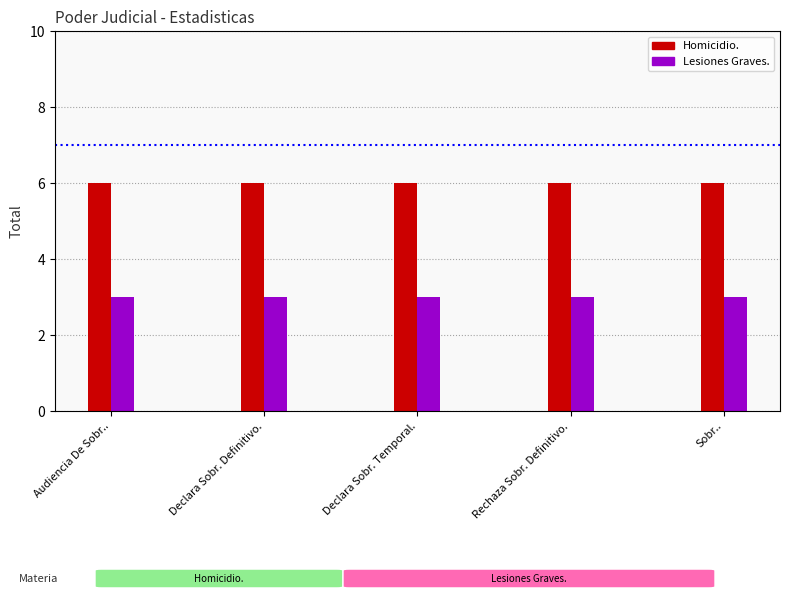

At Rechaza Sobreseimiento Definitivo., list the series in order from largest to smallest.

Homicidio., Lesiones Graves.